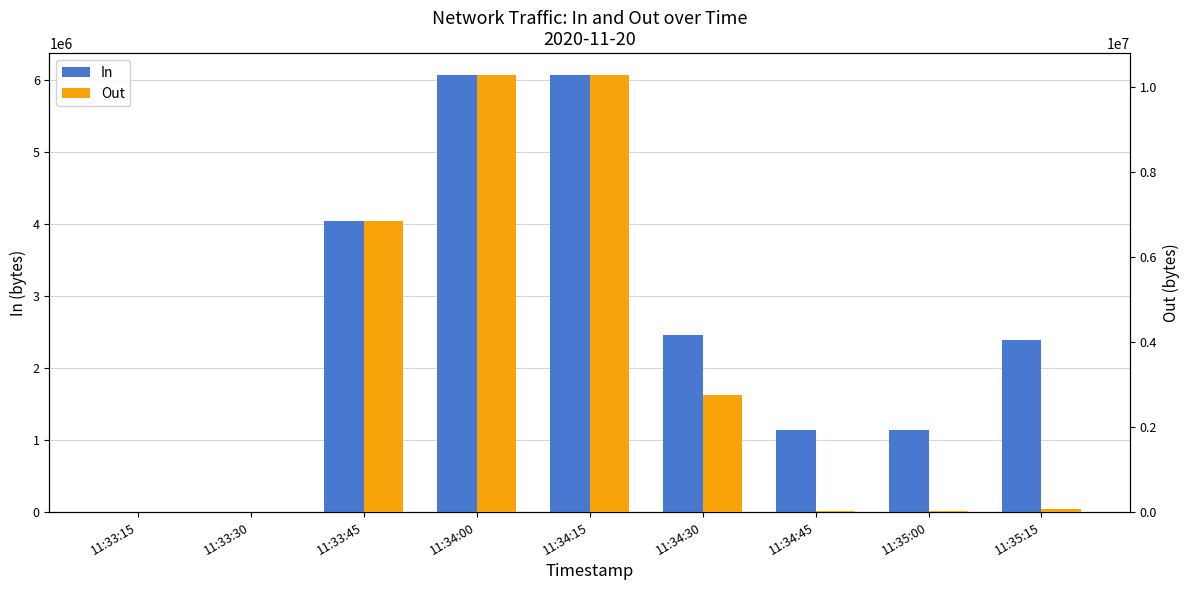

What are all the series names shown in the legend?

In, Out